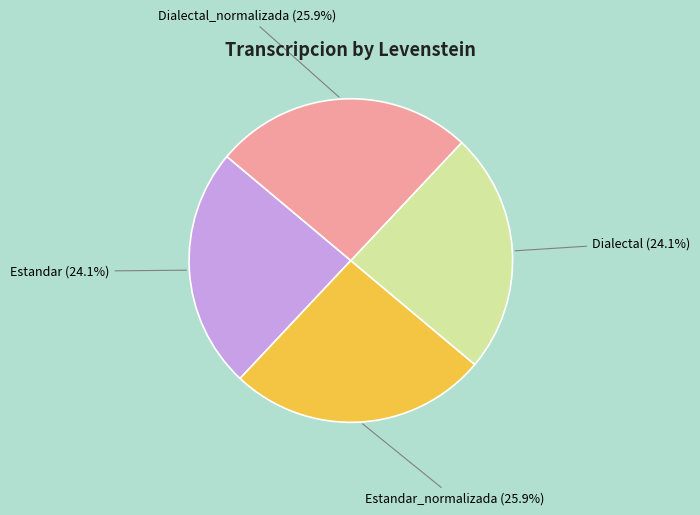

Is there a majority slice in this chart?

No